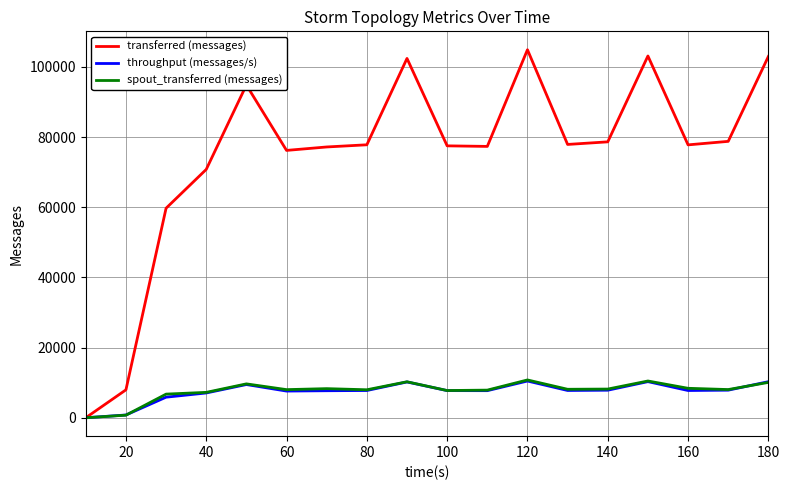

Which series has the widest spread of values?

transferred (messages)